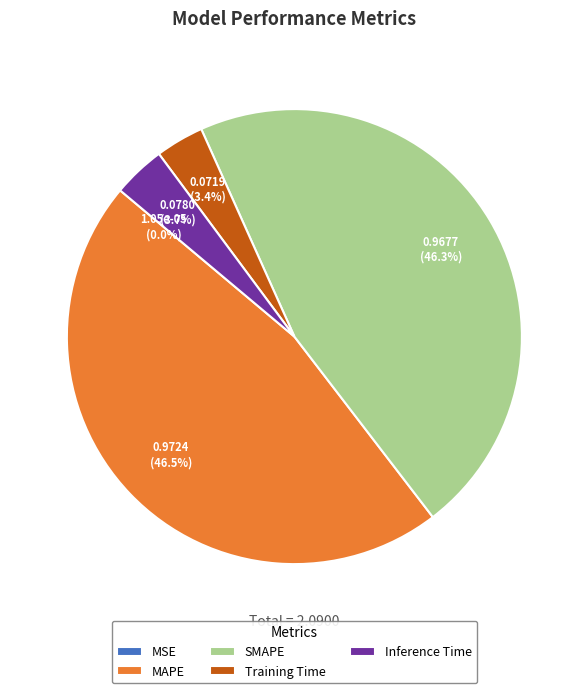

Does SMAPE represent more than half of the total?

No